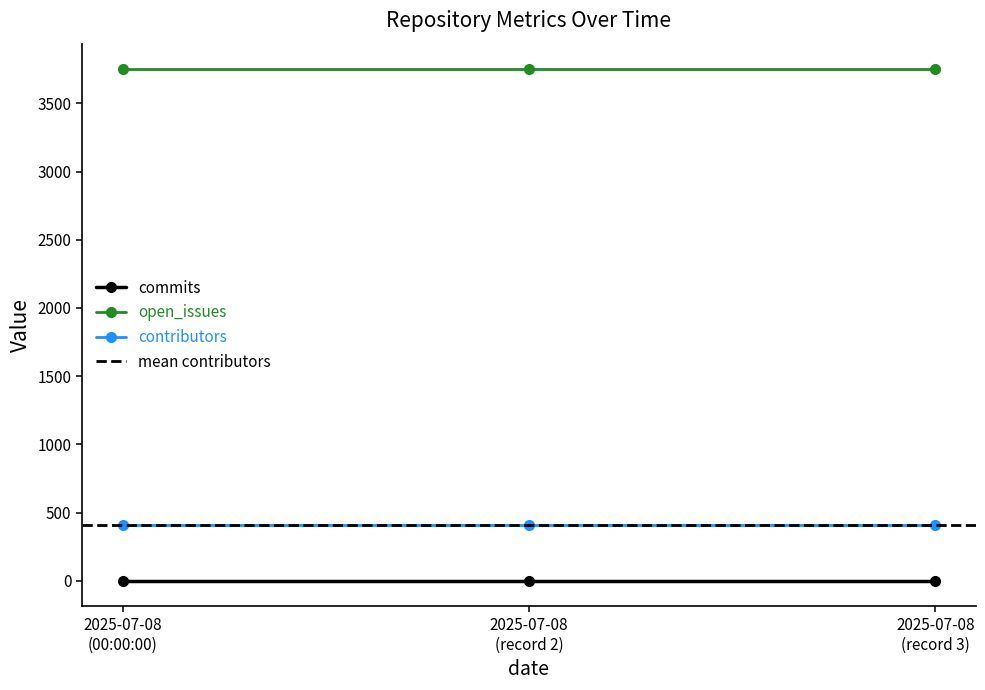

Rank the series by their maximum value, from lowest to highest.

commits, contributors, open_issues